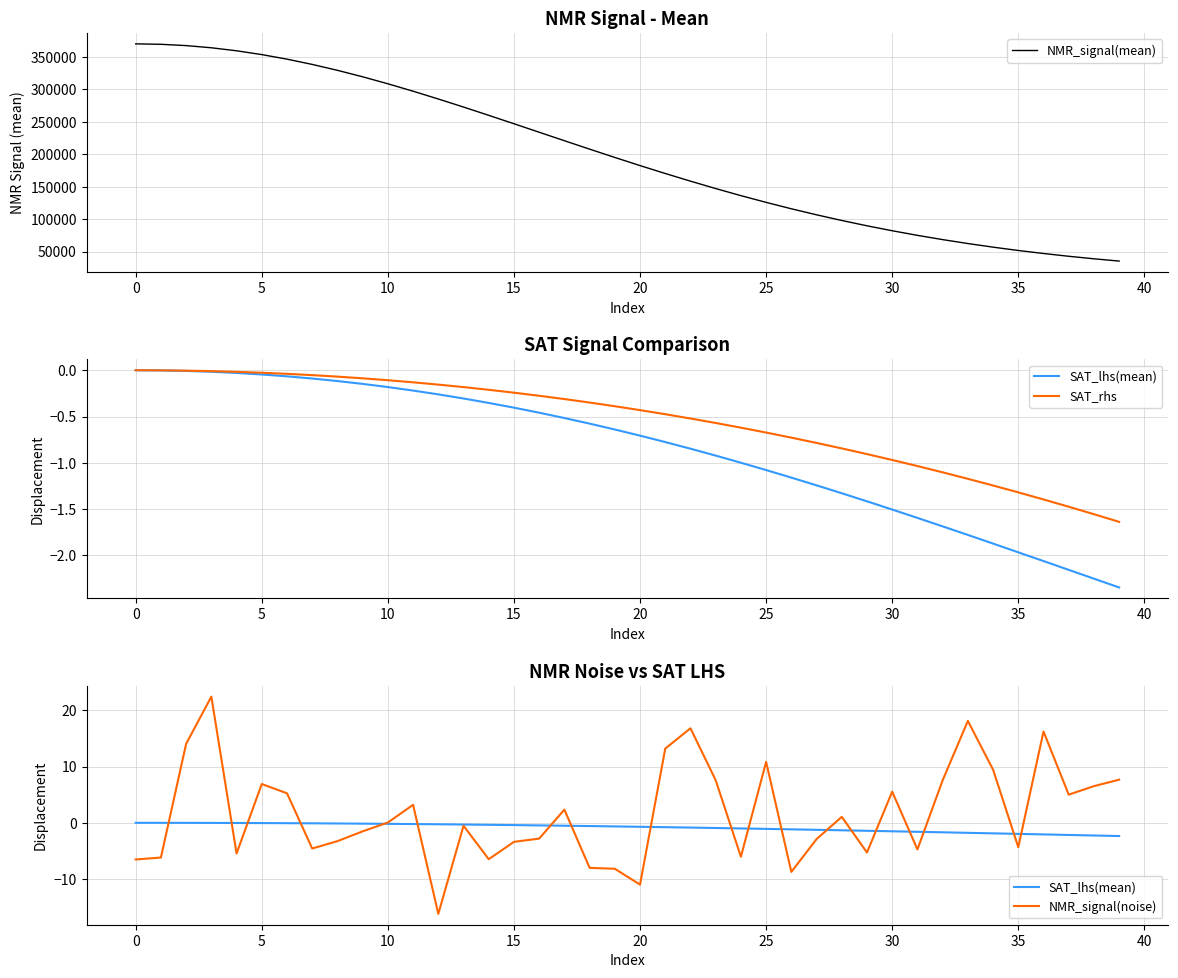

The NMR_signal(mean) series shows 106716.8 at 27. True or false?

True